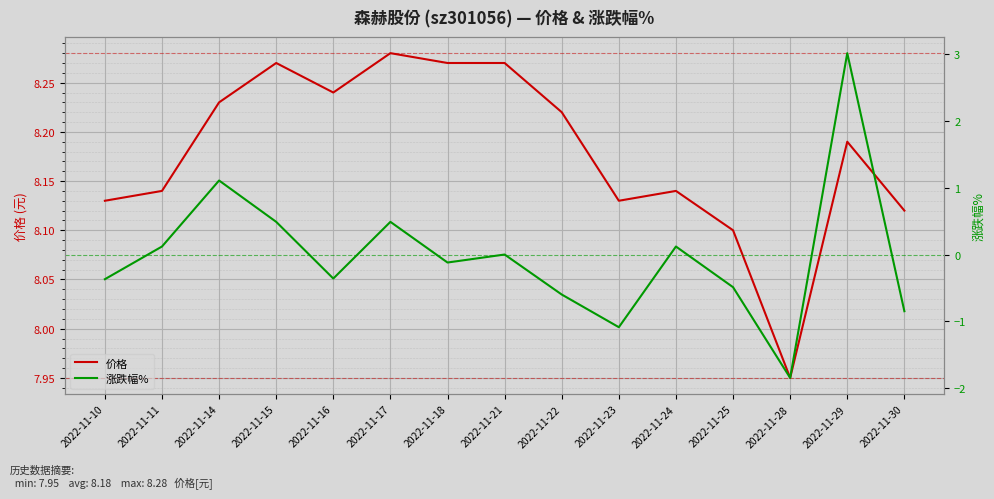

True or false: 涨跌幅% and 价格 intersect in this chart.

False